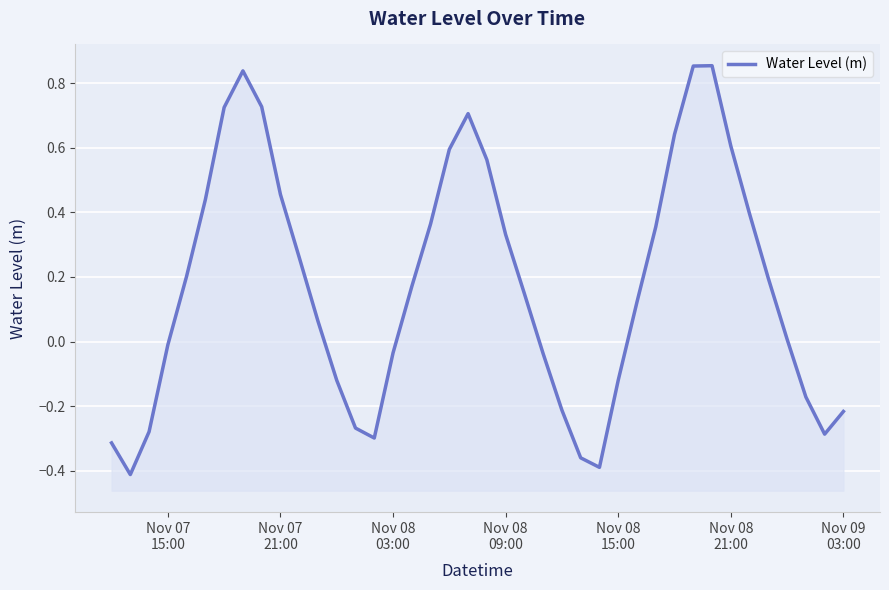

The value at 34 is 0.5. True or false?

False